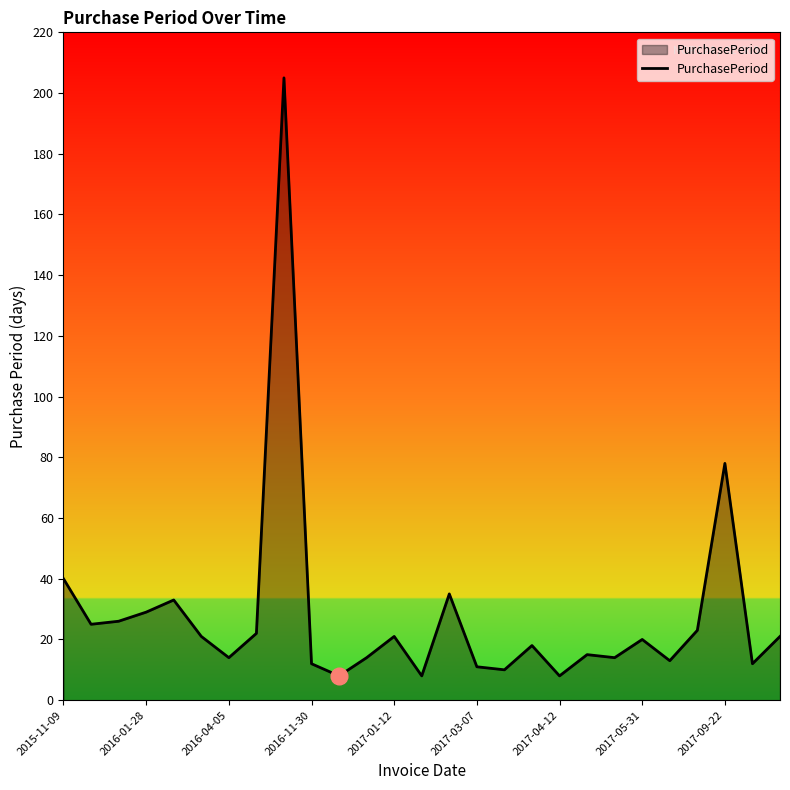

What is the smallest value displayed?

8